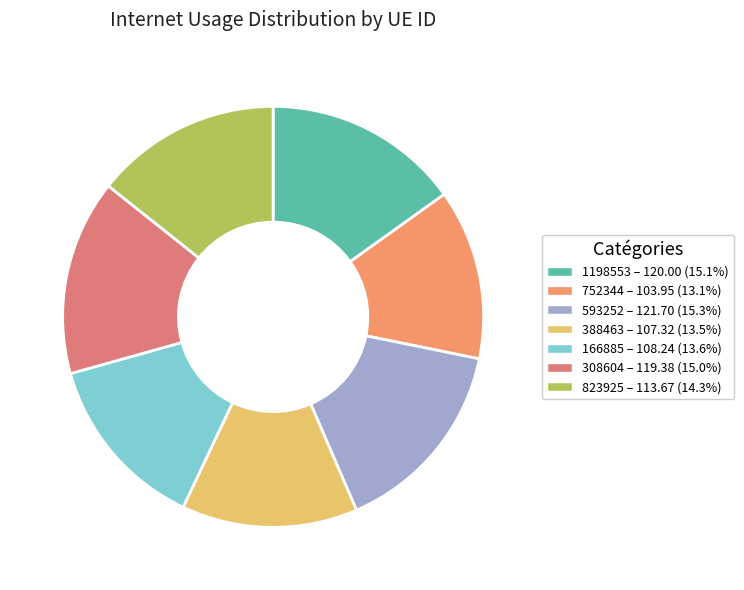

Do 823925 and 752344 together represent more than half of the pie?

No